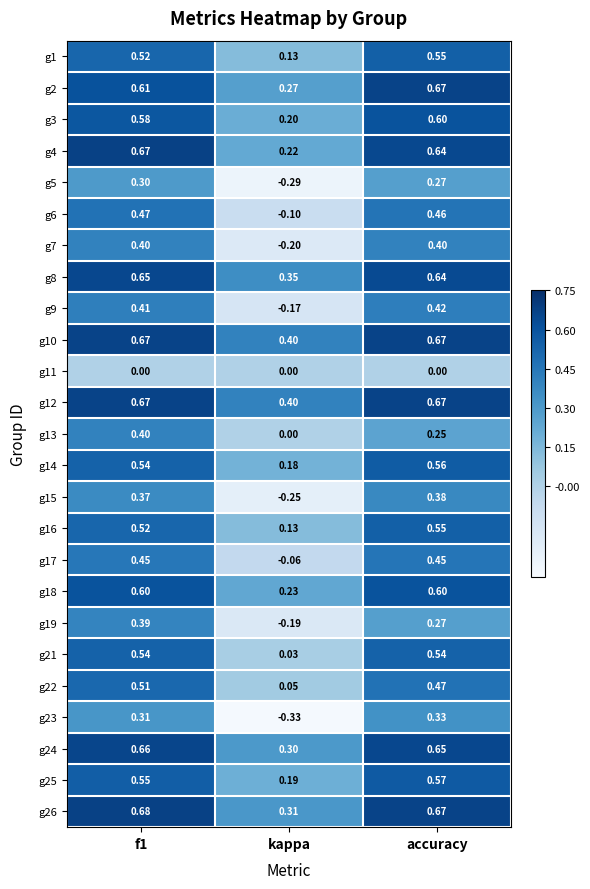

Between f1 and accuracy, which series saw the biggest shift?

g13